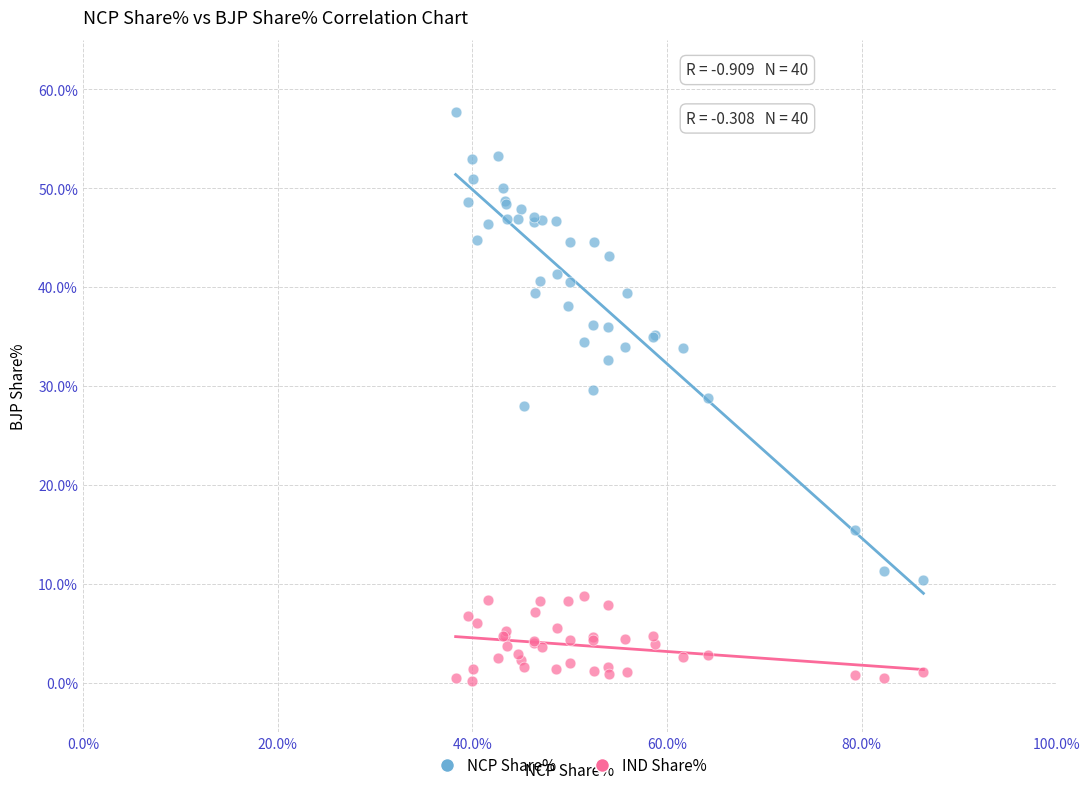

Which series has the widest spread of Y values?

NCP Share%